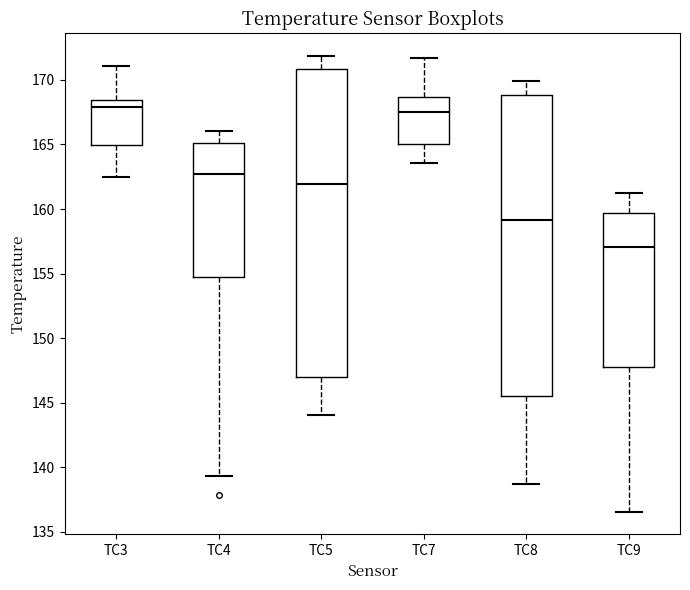

Which box is the tallest, from its lower edge to its upper edge?

TC5